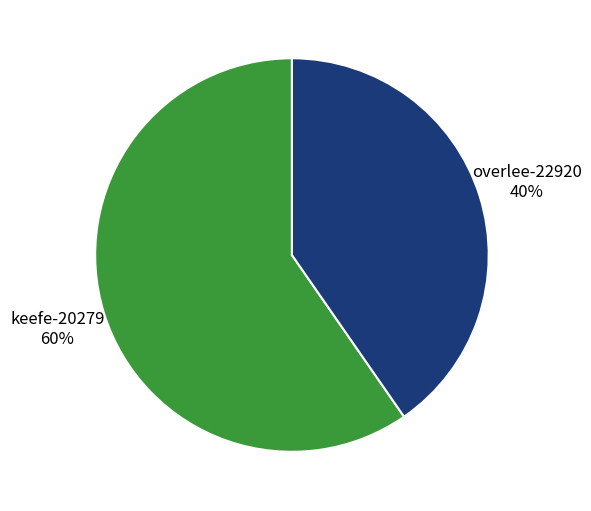

What is the largest slice in the pie chart?

keefe-20279